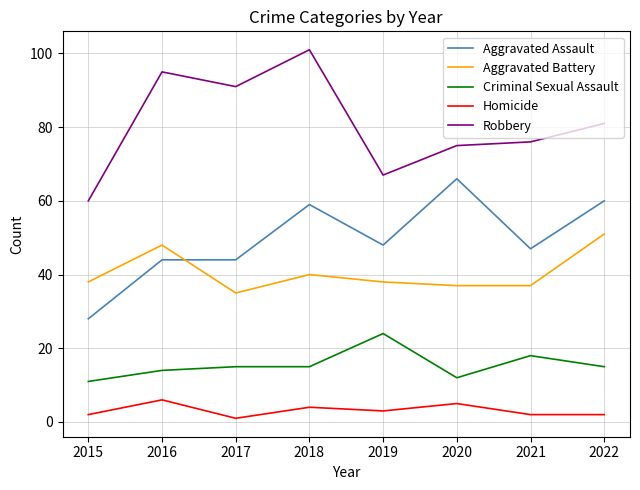

Read the Aggravated Assault value at 2019, to the nearest 10.

50